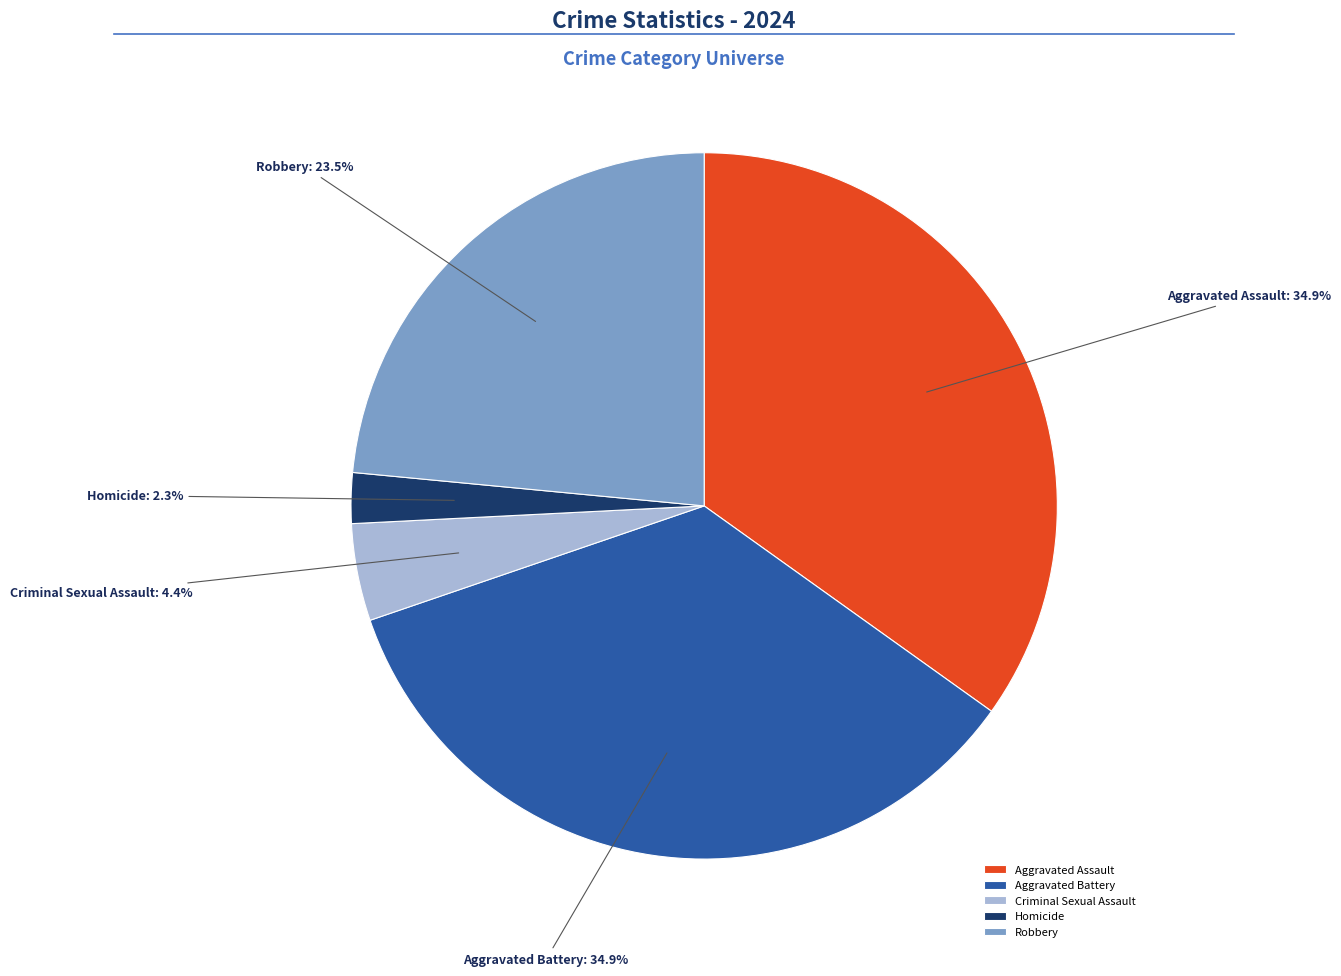

To the nearest percent, what portion does Aggravated Assault represent?

35%